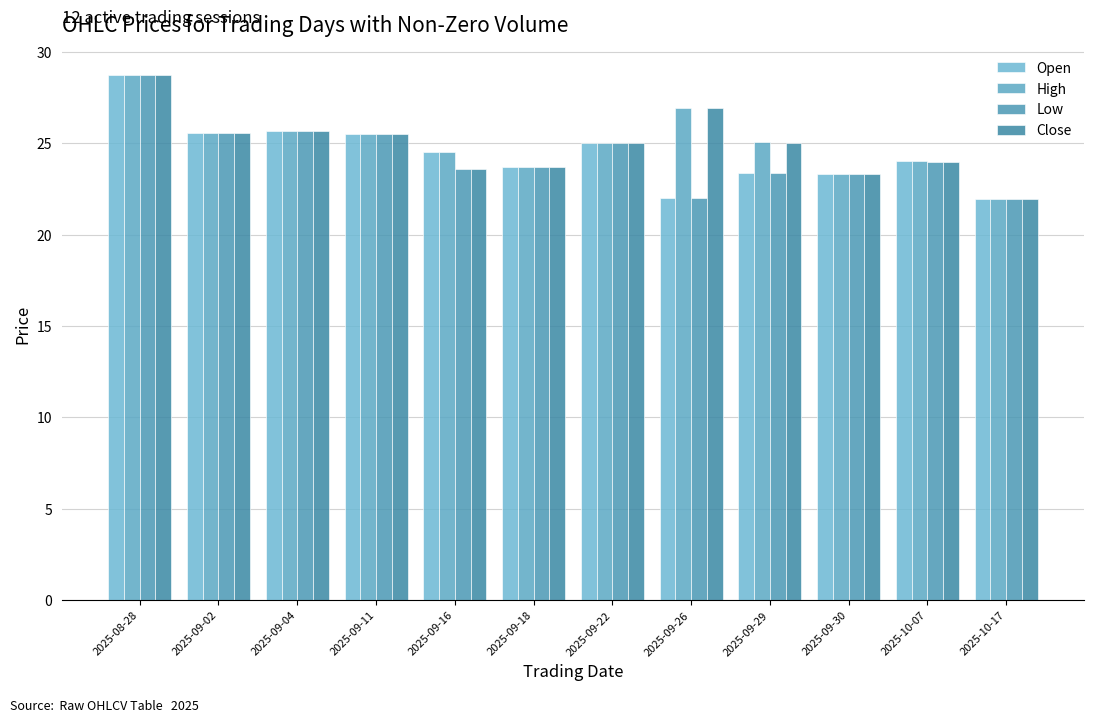

What is the difference between the Open values at 2025-09-04 and 2025-09-16?

1.1